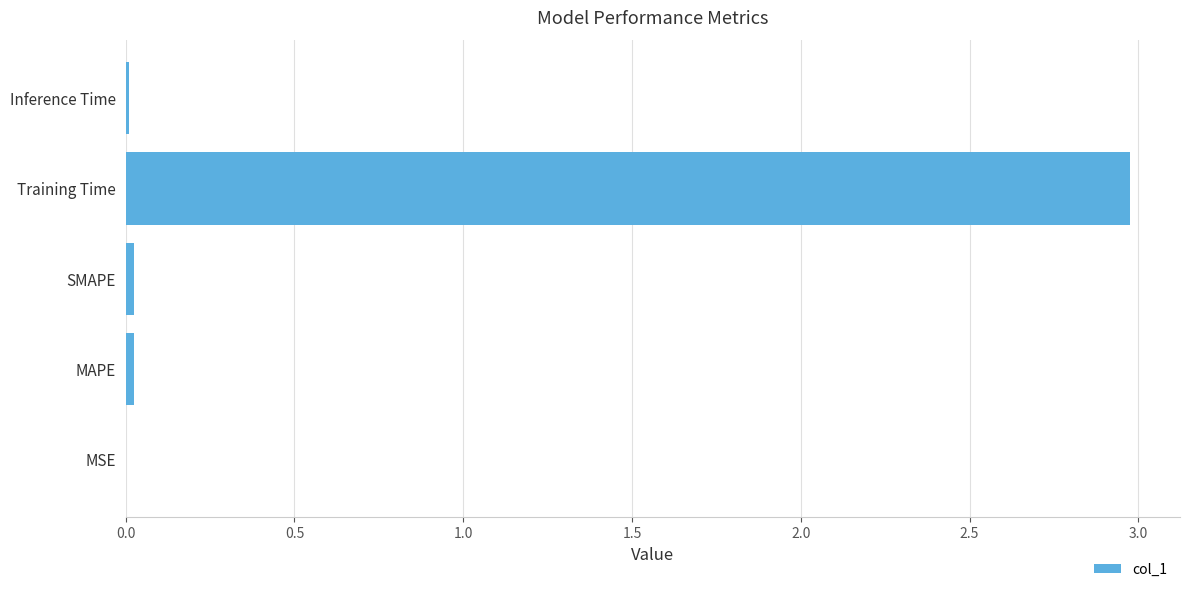

The value at SMAPE is 0.0. True or false?

True